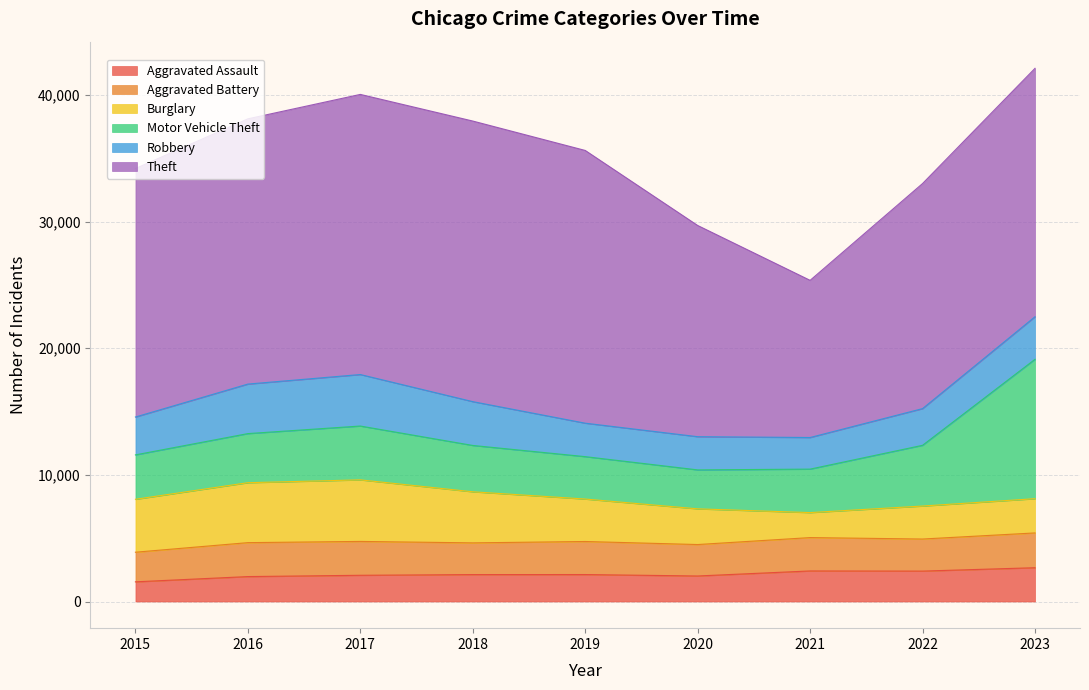

True or false: Motor Vehicle Theft has more than 2 interior local peaks.

False